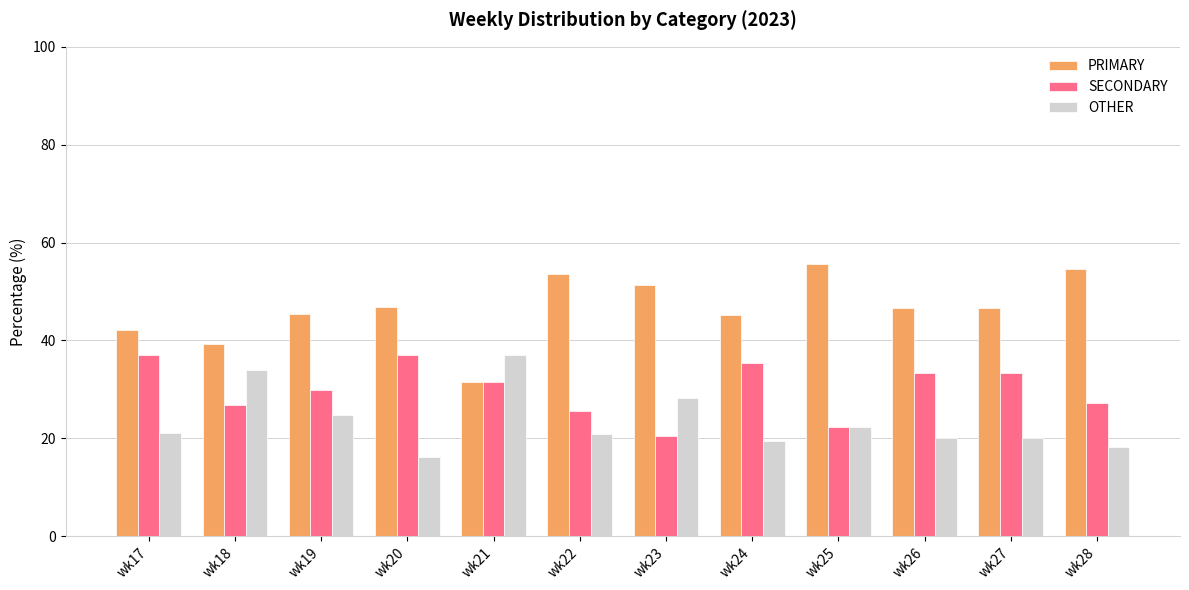

Which label corresponds to the largest value in the chart?

wk25